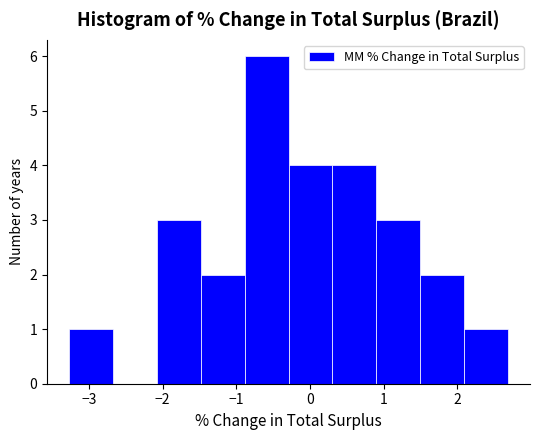

What is the height of the bar covering 2.1 to 2.7 on the x-axis? Neither the bar edges nor the heights are printed on the chart, so give them approximately, as read against the axes.

1